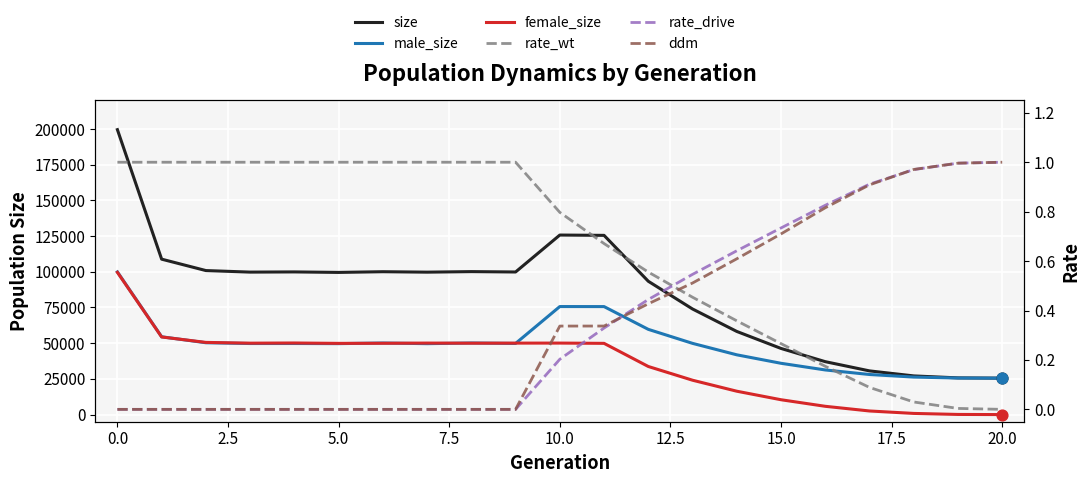

Which series has the widest spread of Y values?

size